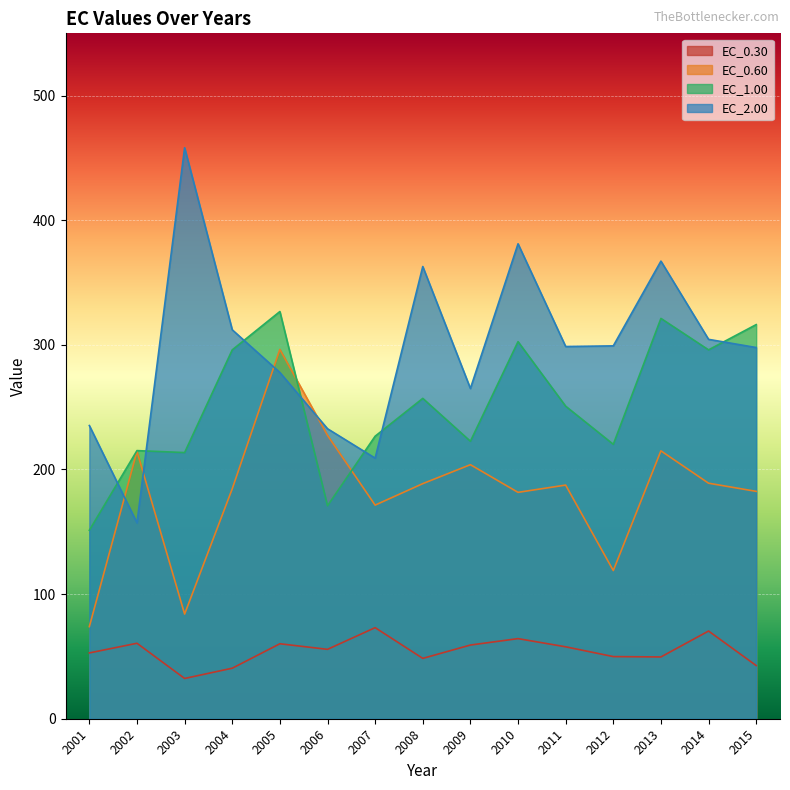

What is the lowest value of the EC_0.60 series?

73.9